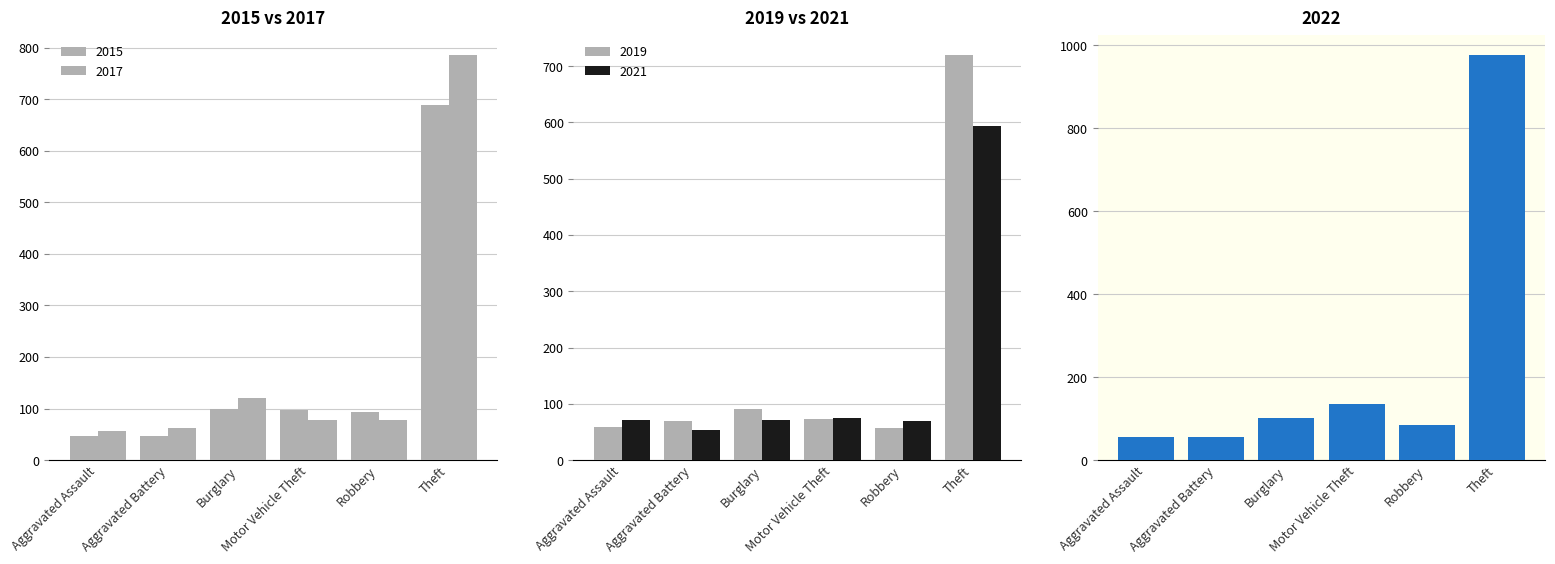

What is the sum of the 2015 values at Aggravated Assault and Theft?

736